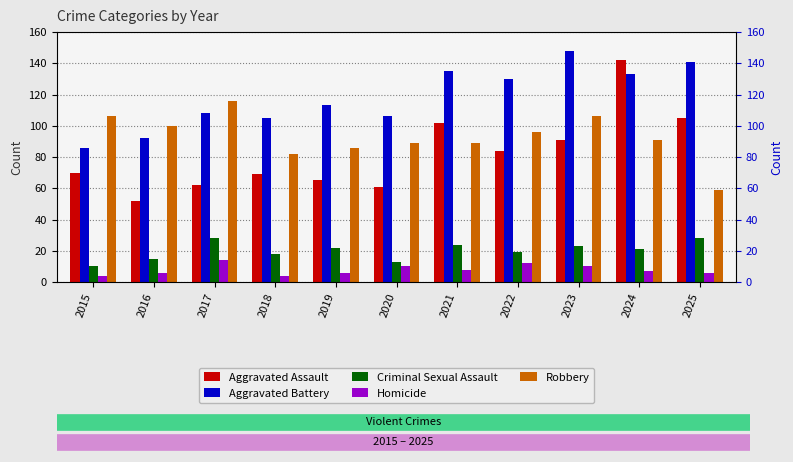

Reading left to right, transcribe all the data shown in this chart.

Aggravated Assault: 70	52	62	69	65	61	102	84	91	142	105
Aggravated Battery: 86	92	108	105	113	106	135	130	148	133	141
Criminal Sexual Assault: 10	15	28	18	22	13	24	19	23	21	28
Homicide: 4	6	14	4	6	10	8	12	10	7	6
Robbery: 106	100	116	82	86	89	89	96	106	91	59